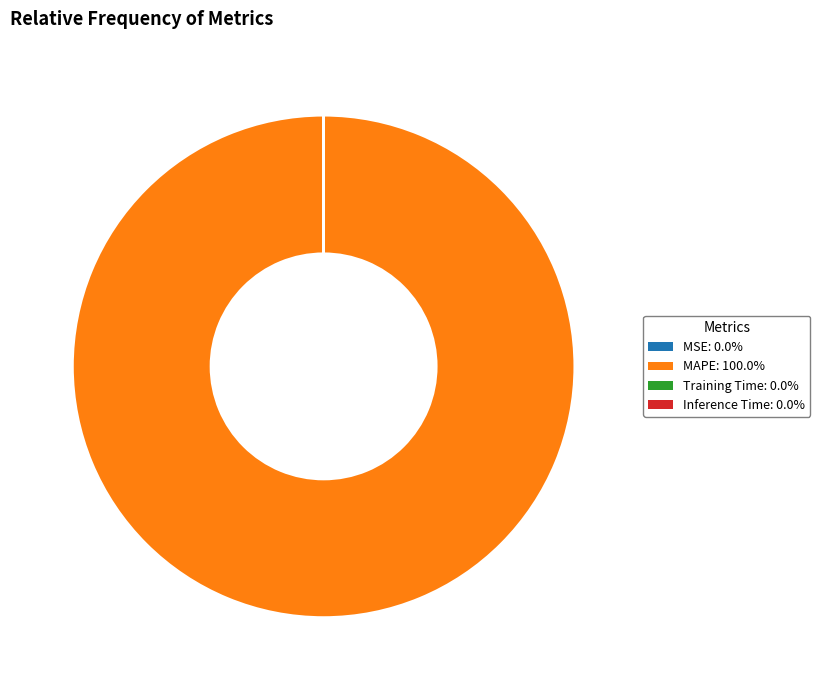

Is MAPE the majority of the pie?

Yes